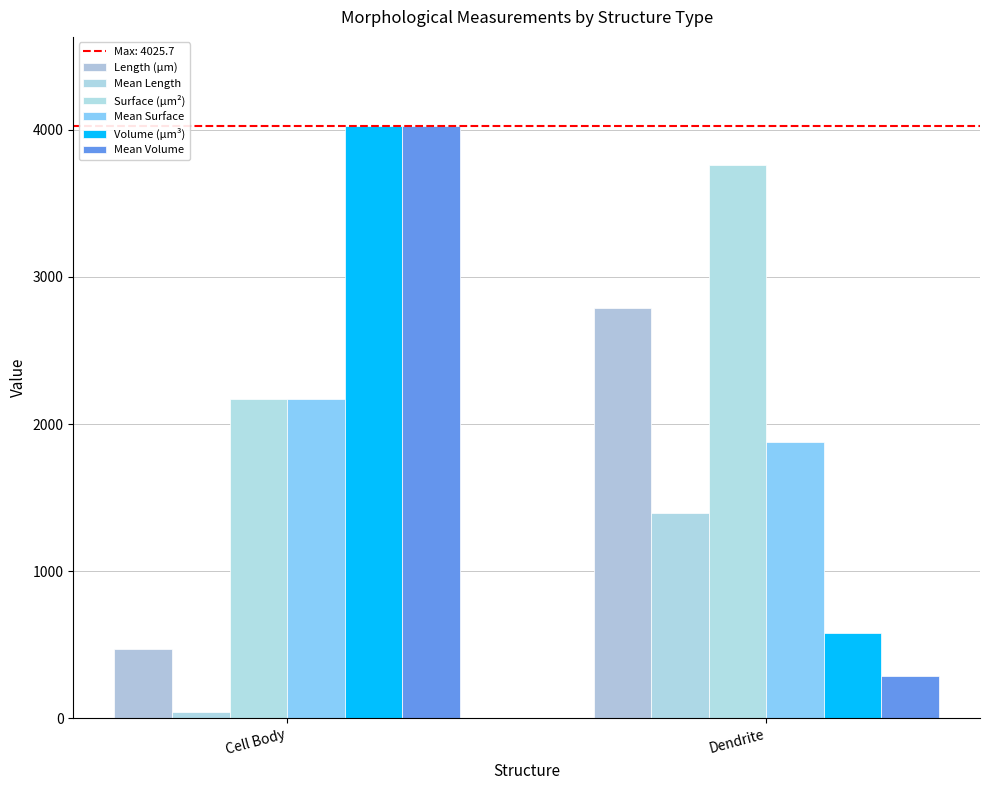

Where does the Mean Surface series first go above 2167?

Cell Body